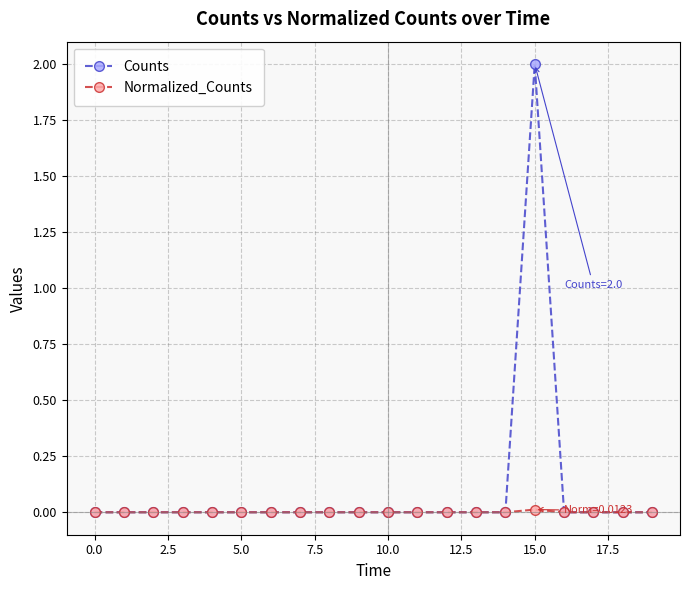

Which series has the largest total across all categories?

Counts